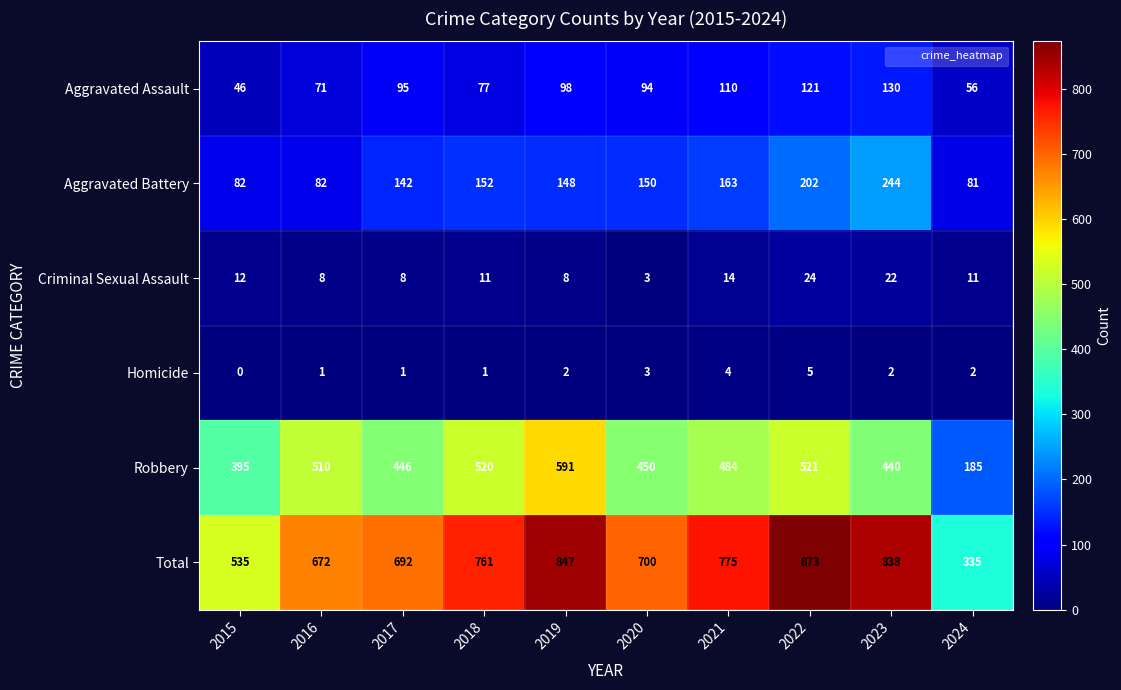

Rank the categories by Robbery value from lowest to highest.

2024, 2015, 2023, 2017, 2020, 2021, 2016, 2018, 2022, 2019